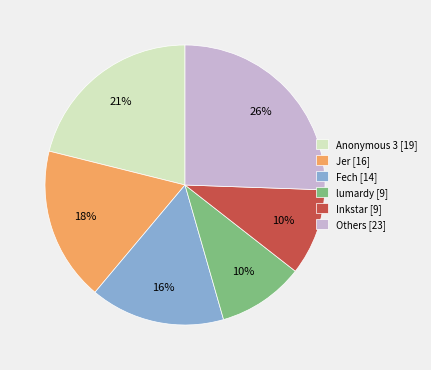

Which category has the biggest portion of the pie?

Others [23]